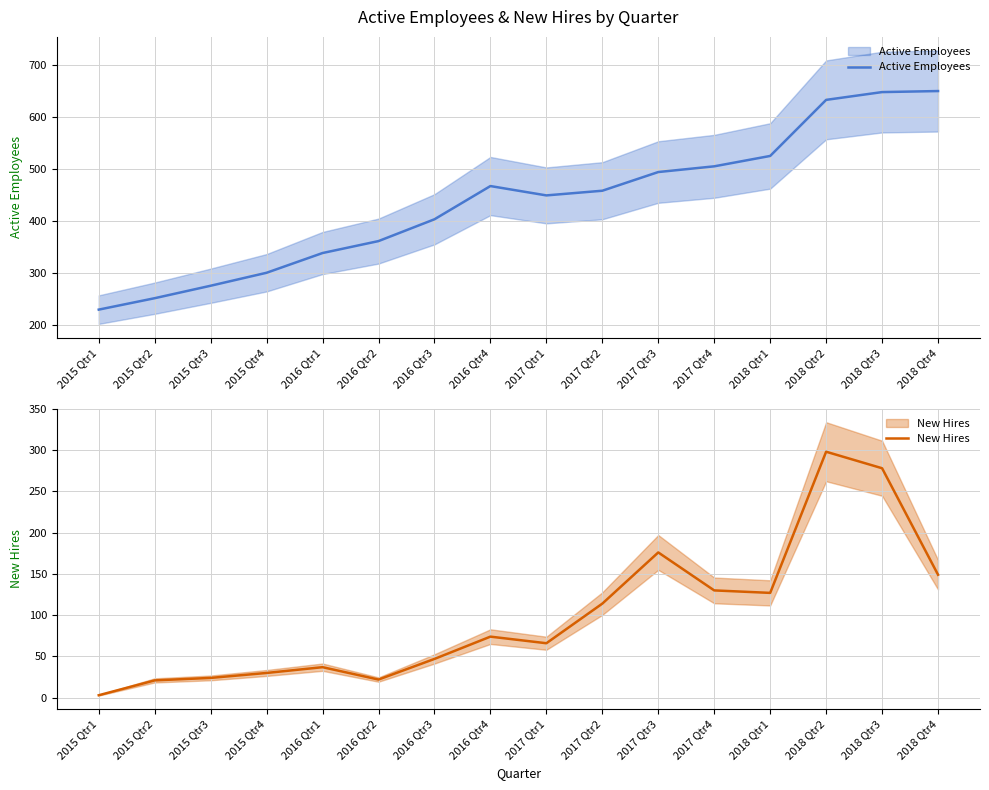

What is the label of the 10th point from the right?

2016 Qtr3